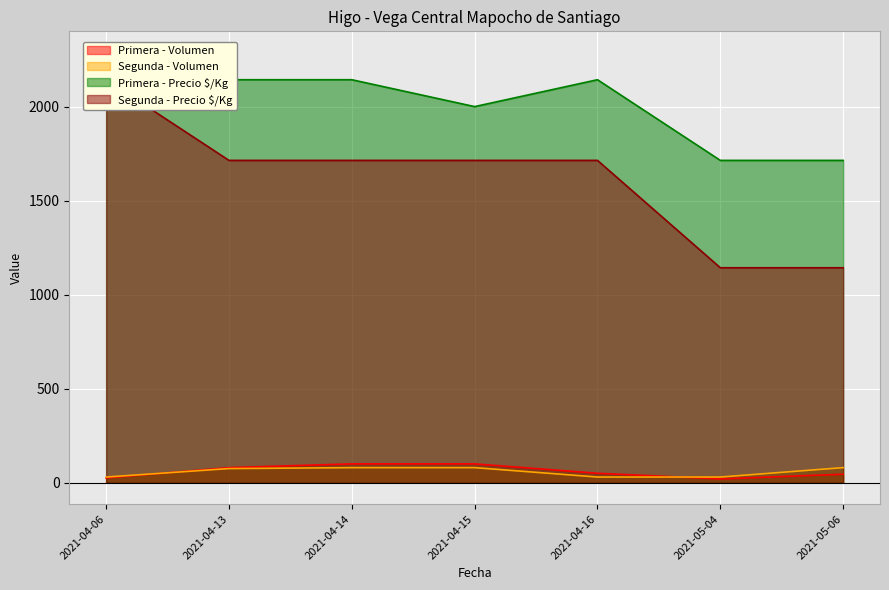

True or false: Segunda - Volumen and Segunda - Precio $/Kg intersect in this chart.

False